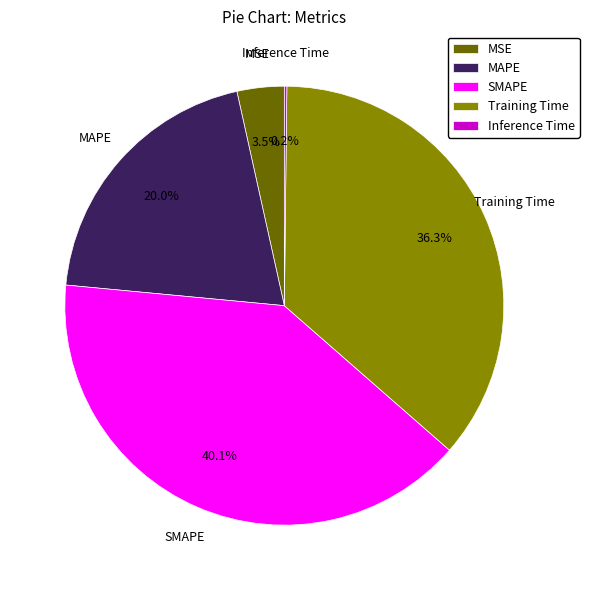

Which slice is the largest?

SMAPE